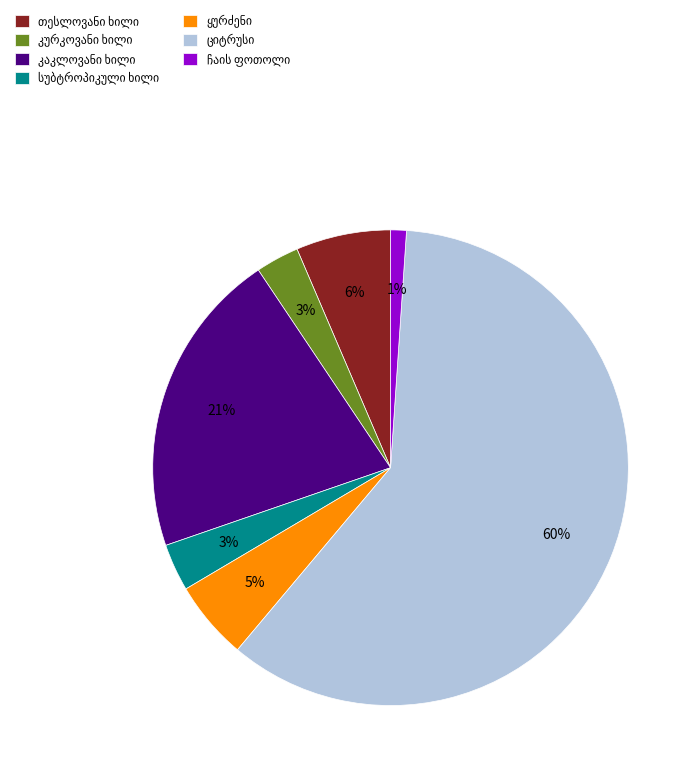

How many segments does this pie chart have?

7